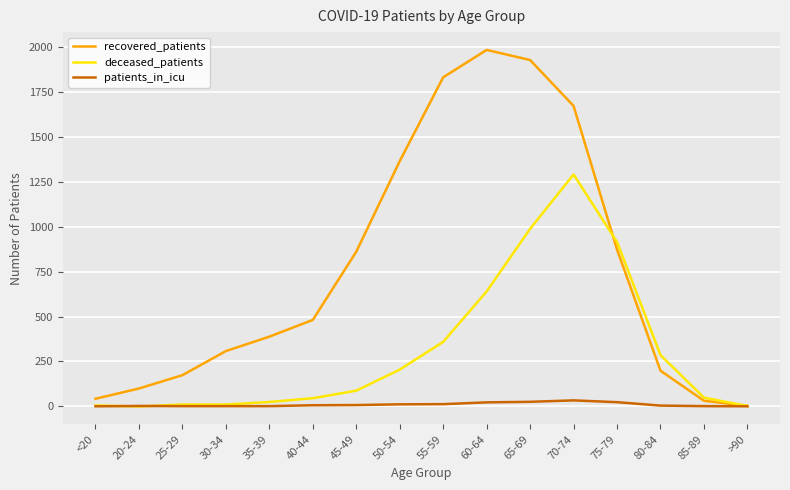

True or false: patients_in_icu has more than 0 interior local peaks.

True